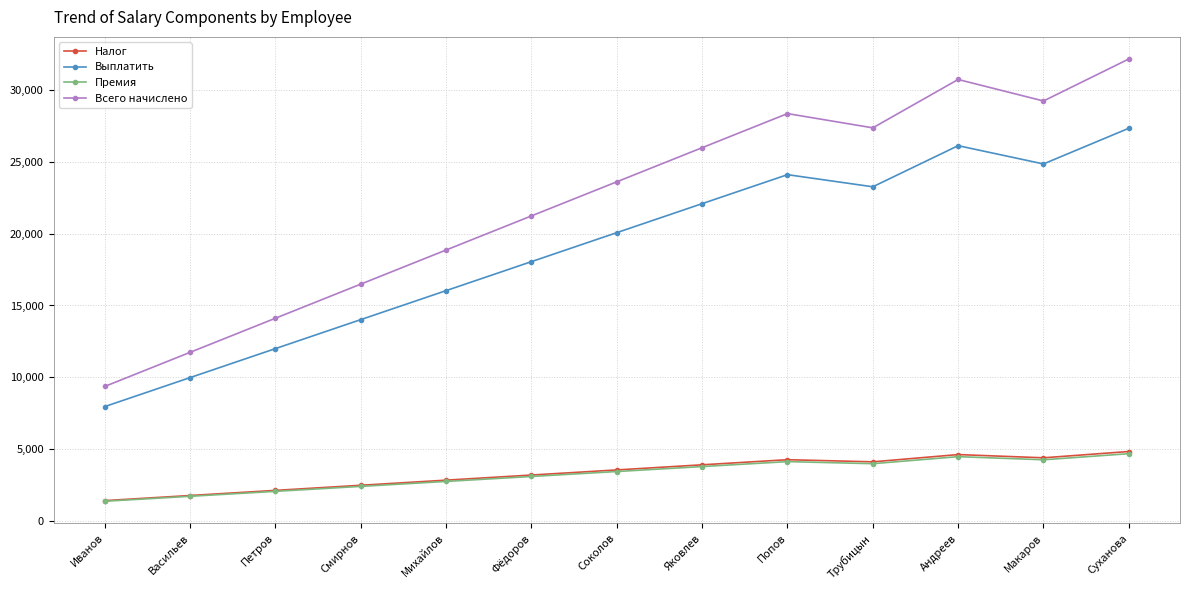

Which series has the largest total across all categories?

Всего начислено